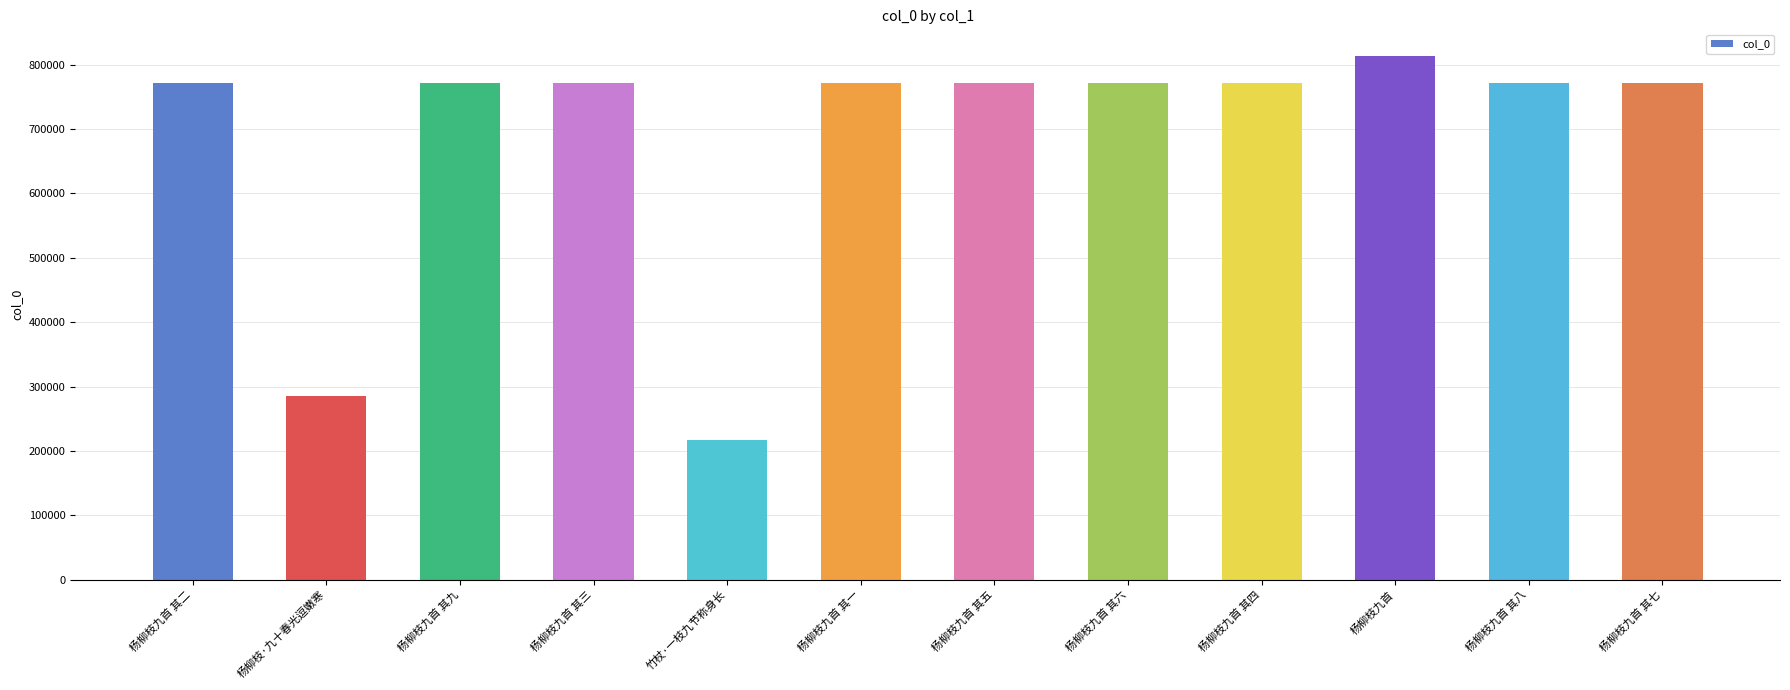

What is the sum of the values at 杨柳枝九首 其三 and 杨柳枝九首 其二?

1542725